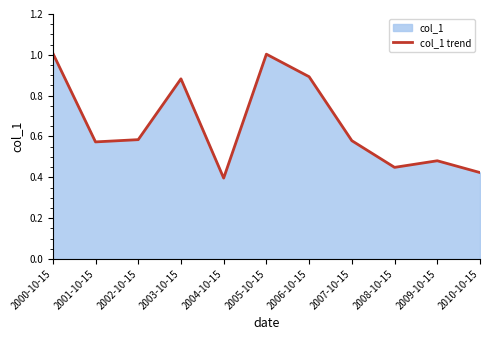

What is the sum of all values?

7.3